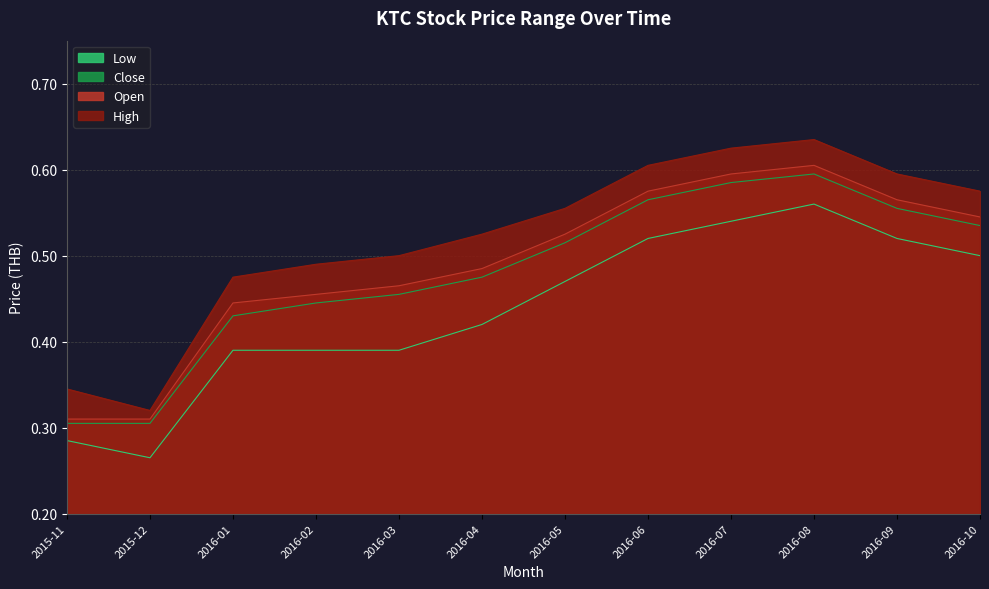

What are all the series names shown in the legend?

Low, Close, Open, High